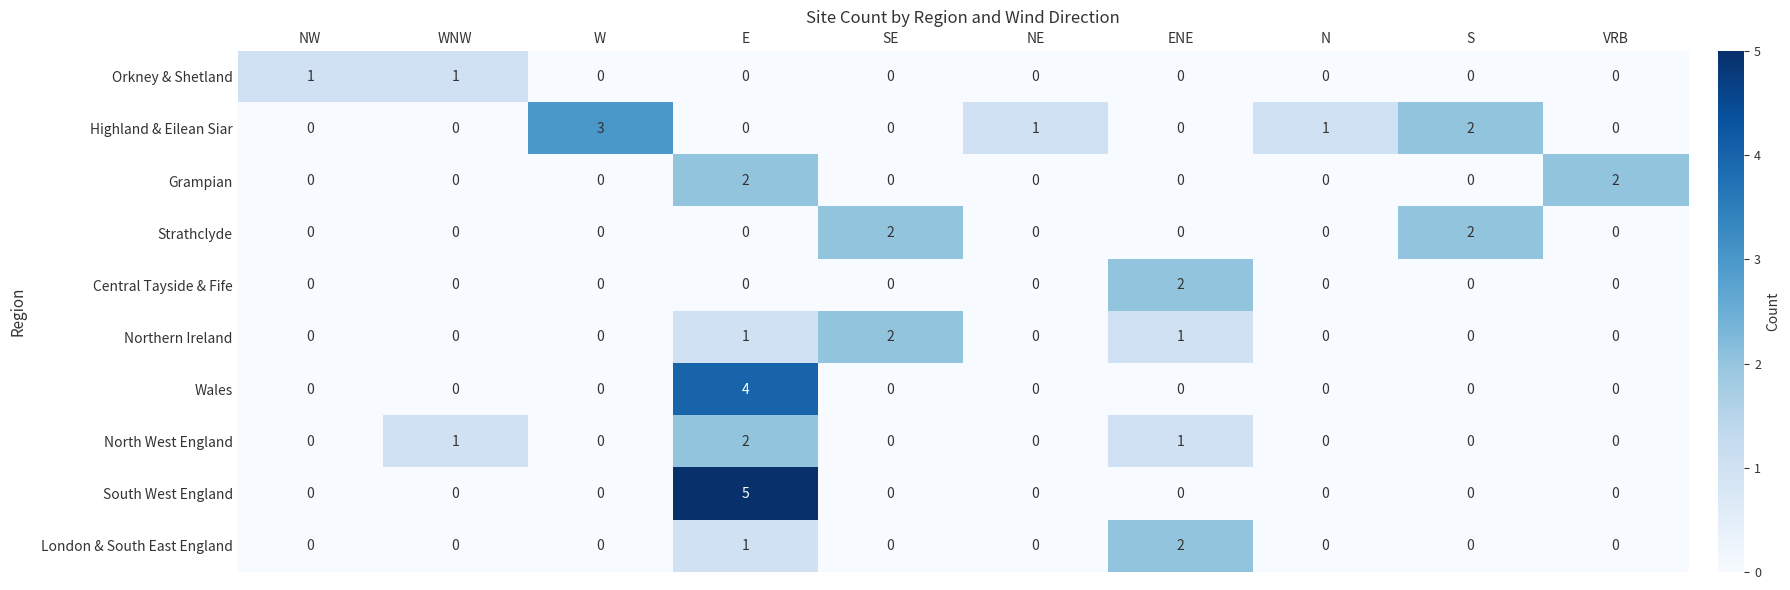

At how many categories does at least one series exceed 0?

10